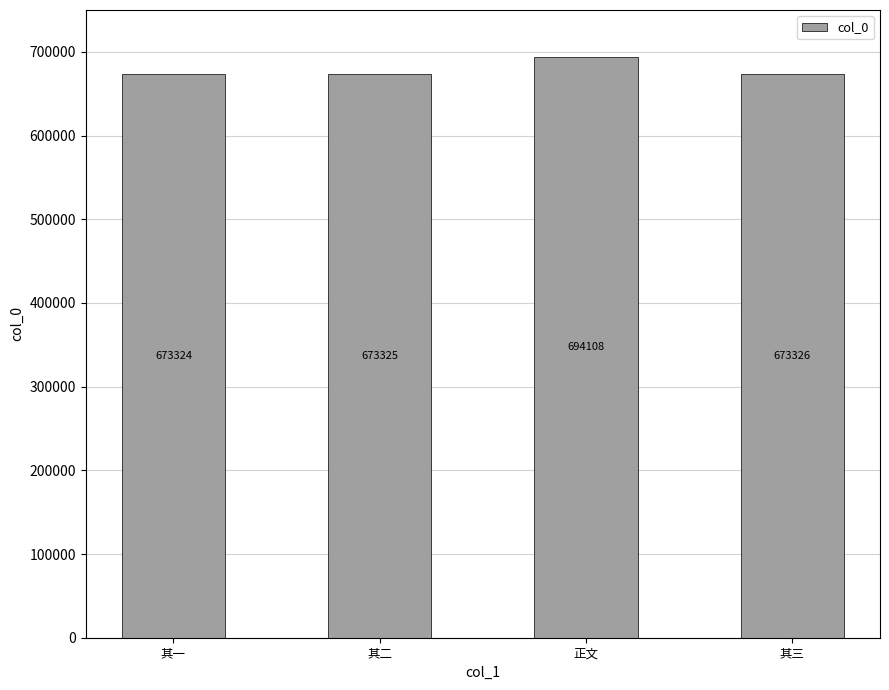

What is the smallest value displayed?

673324